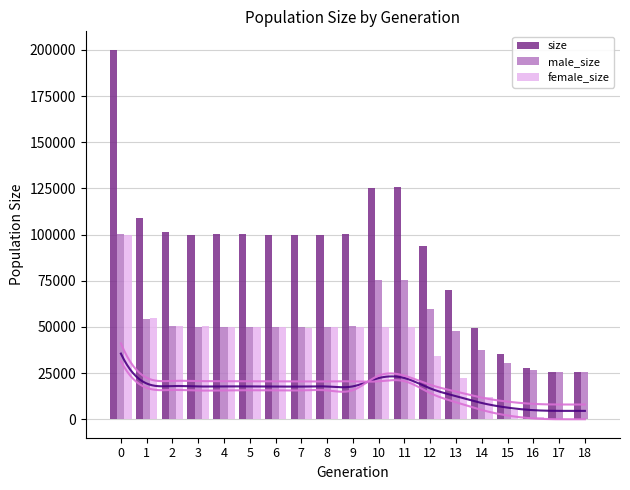

Is the value of female_size at 8 greater than the value of size at 13?

No